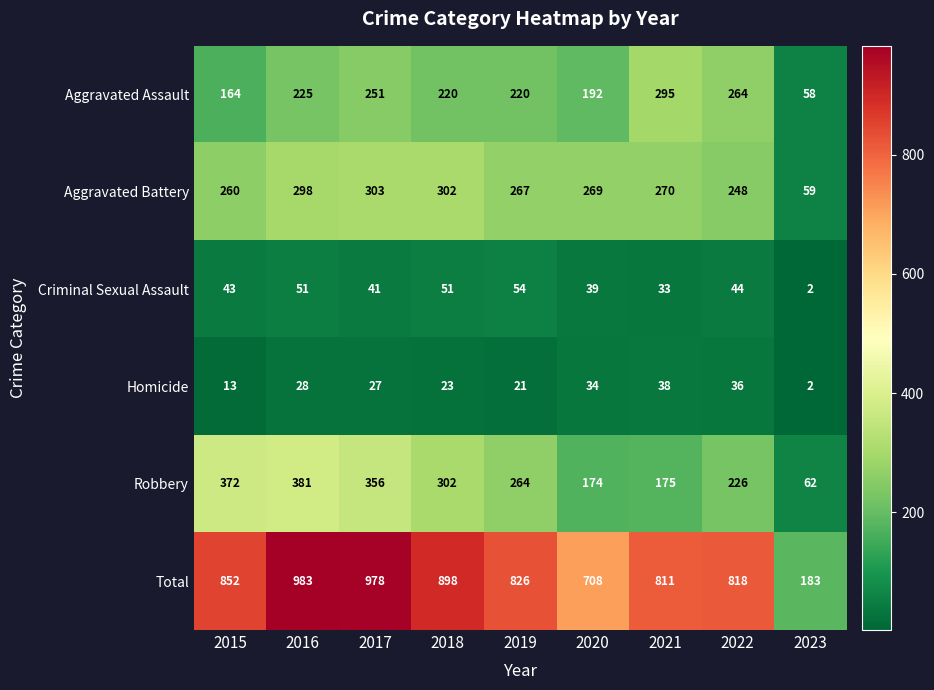

Which series changed the most between 2018 and 2023?

Total